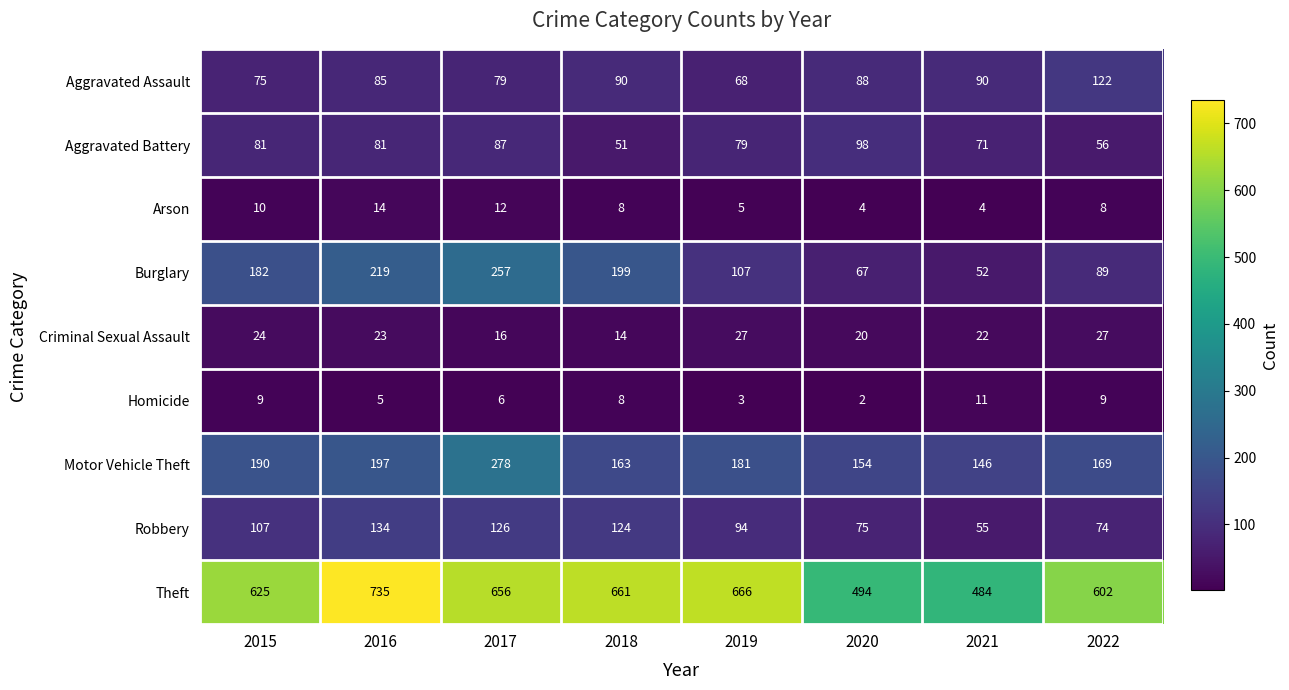

How many distinct data groups are displayed?

9